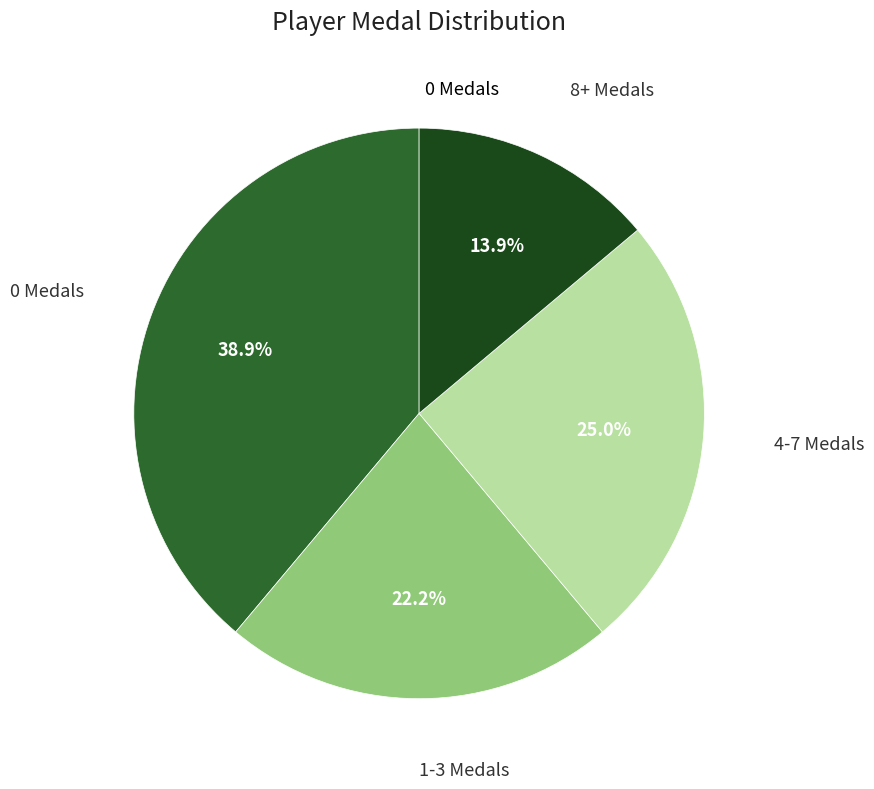

Is there any slice that represents more than half of the pie?

No